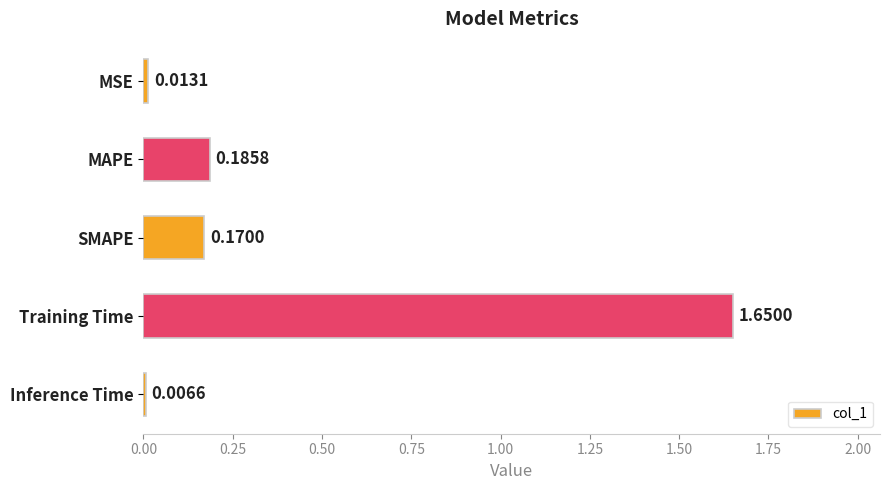

What is the label of the 1st bar from the bottom?

Inference Time